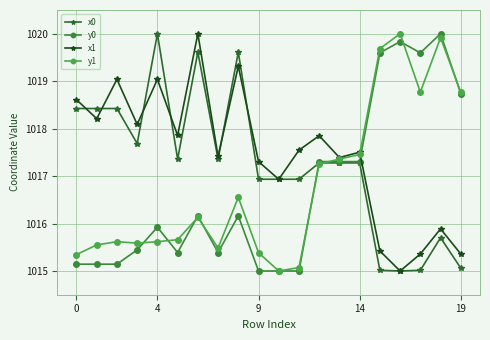

What is the difference between the maximum and minimum values in the x1 series?

5.0